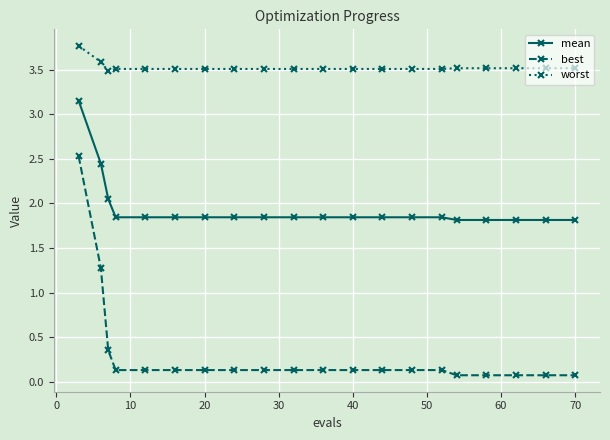

What is the sum of all worst values?

70.5